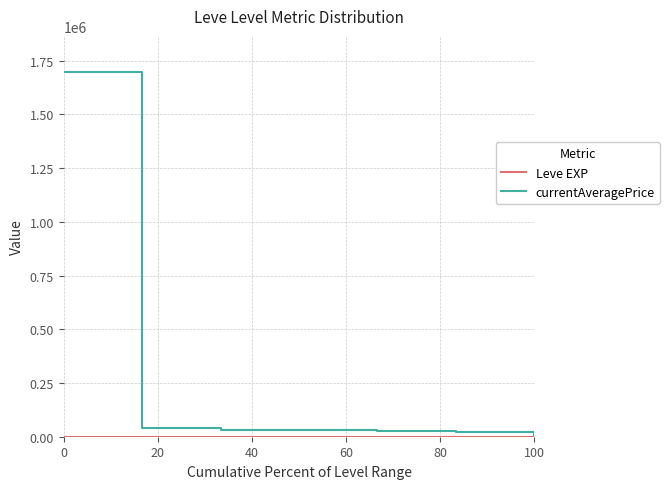

Which series has the largest range (max minus min)?

currentAveragePrice